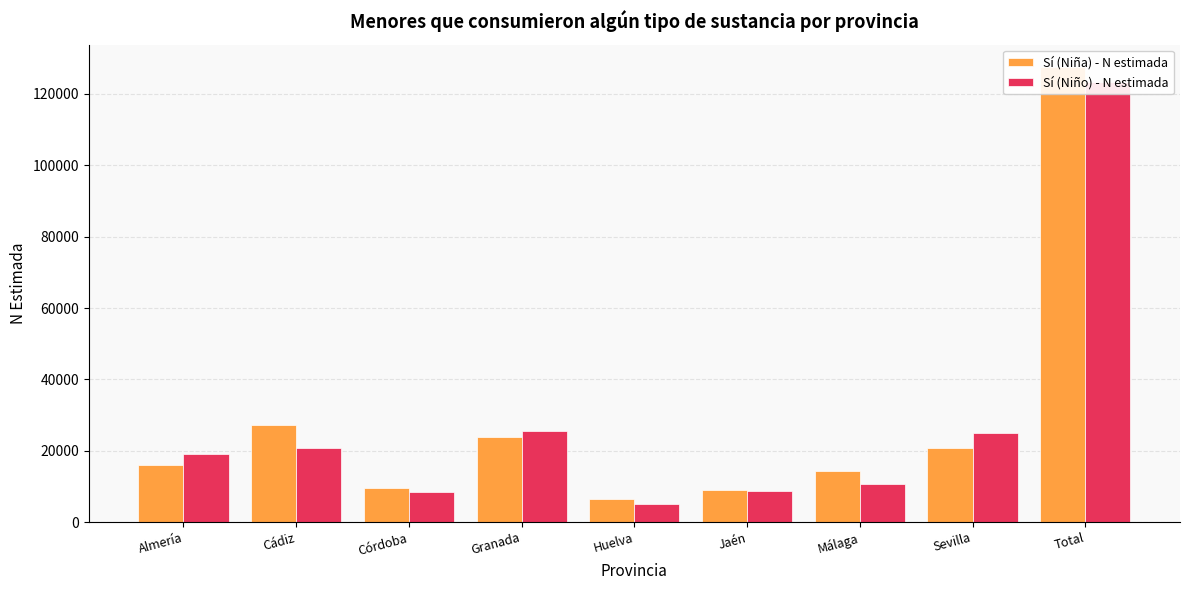

Is it true that Sí (Niño) - N estimada equals 25580 at Granada?

True